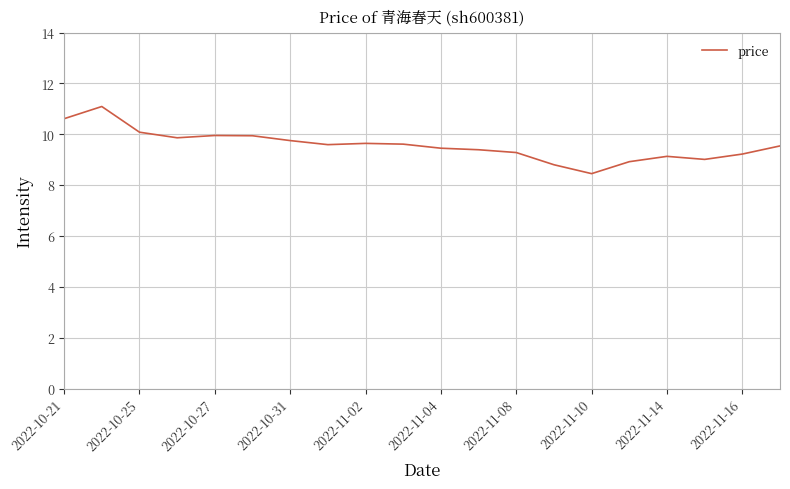

What is the maximum value shown in the chart?

11.1